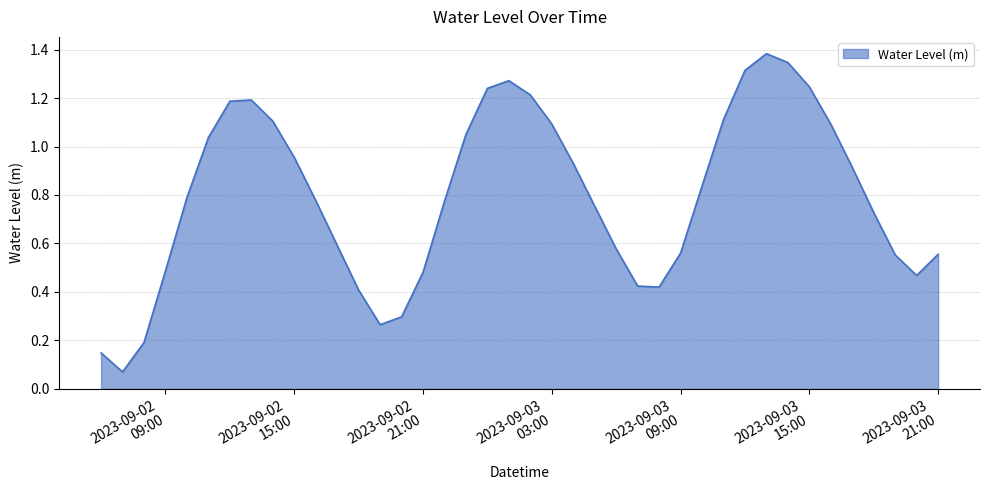

Reading right to left, list all the values displayed in this chart.

0.6	0.5	0.6	0.7	0.9	1.1	1.2	1.3	1.4	1.3	1.1	0.8	0.6	0.4	0.4	0.6	0.8	0.9	1.1	1.2	1.3	1.2	1.0	0.8	0.5	0.3	0.3	0.4	0.6	0.8	1.0	1.1	1.2	1.2	1.0	0.8	0.5	0.2	0.1	0.1